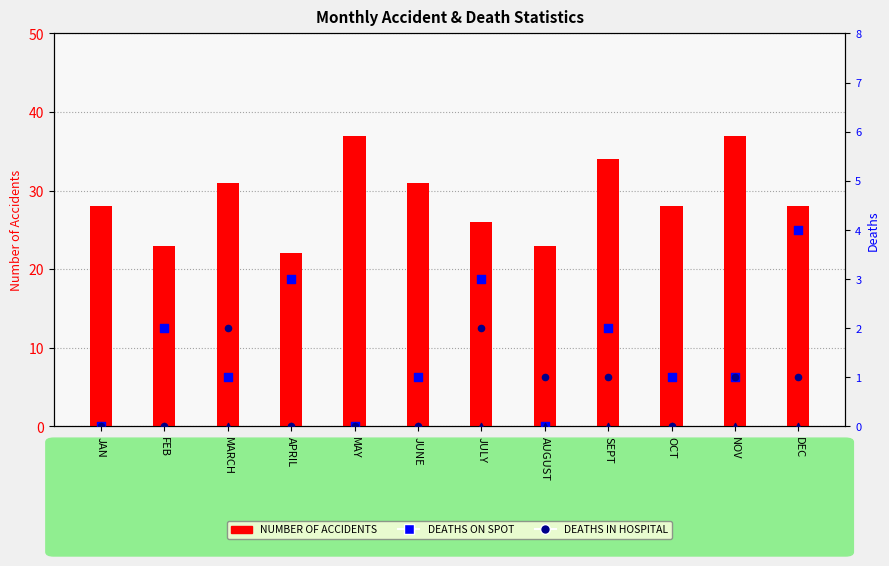

At which category is the sum across all series the highest?

NOV